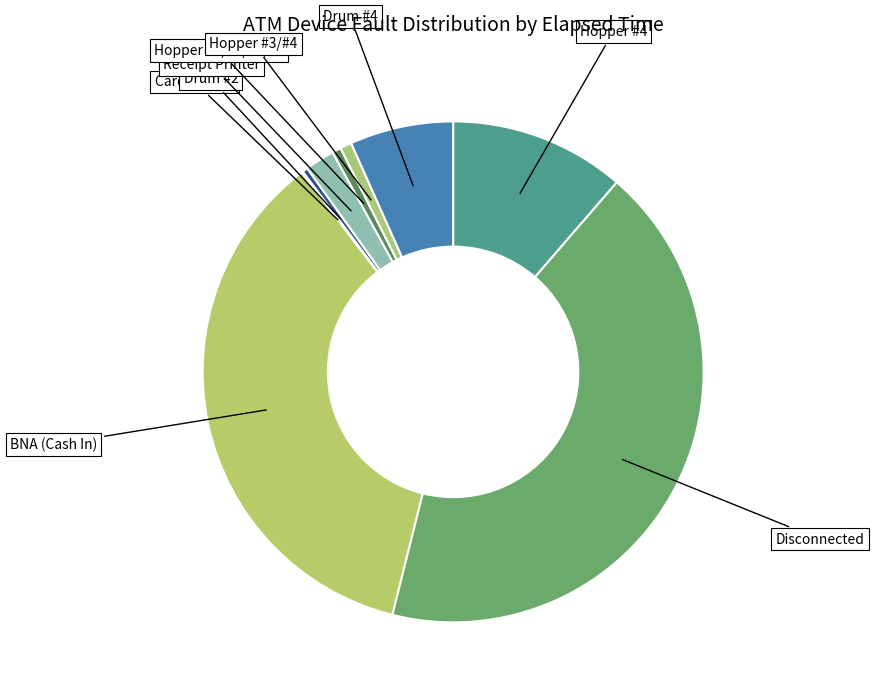

To the nearest percent, what is the difference between the largest and smallest slice percentages?

42%